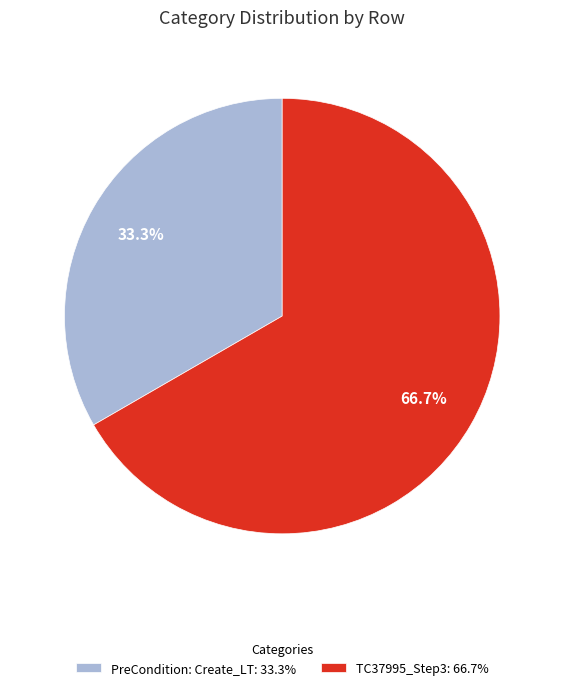

What is the largest slice in the pie chart?

TC37995_Step3